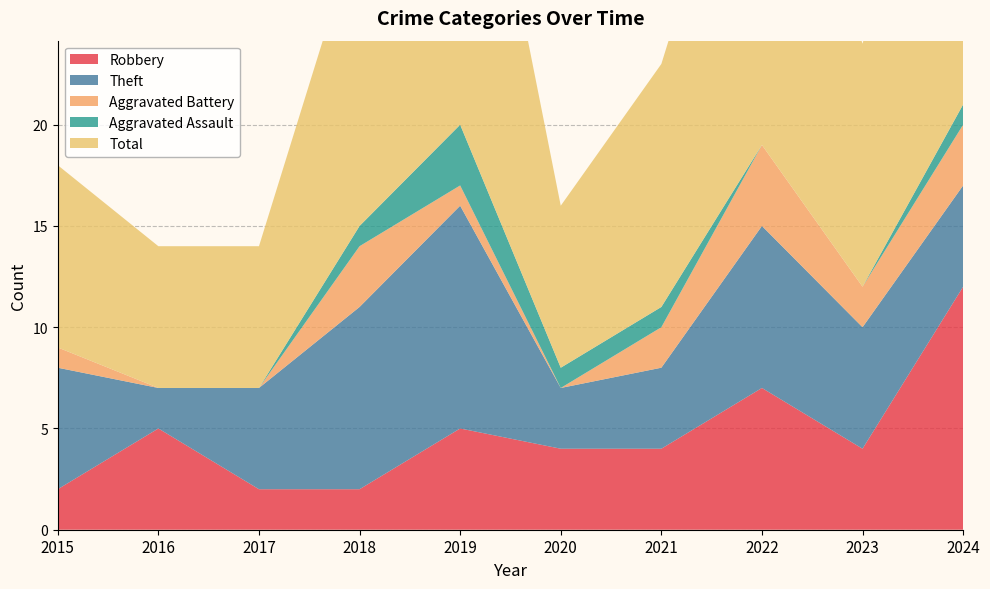

Reading left to right, extract all data points from this chart.

Robbery: 2	5	2	2	5	4	4	7	4	12
Theft: 6	2	5	9	11	3	4	8	6	5
Aggravated Battery: 1	0	0	3	1	0	2	4	2	3
Aggravated Assault: 0	0	0	1	3	1	1	0	0	1
Total: 9	7	7	15	21	8	12	20	12	21